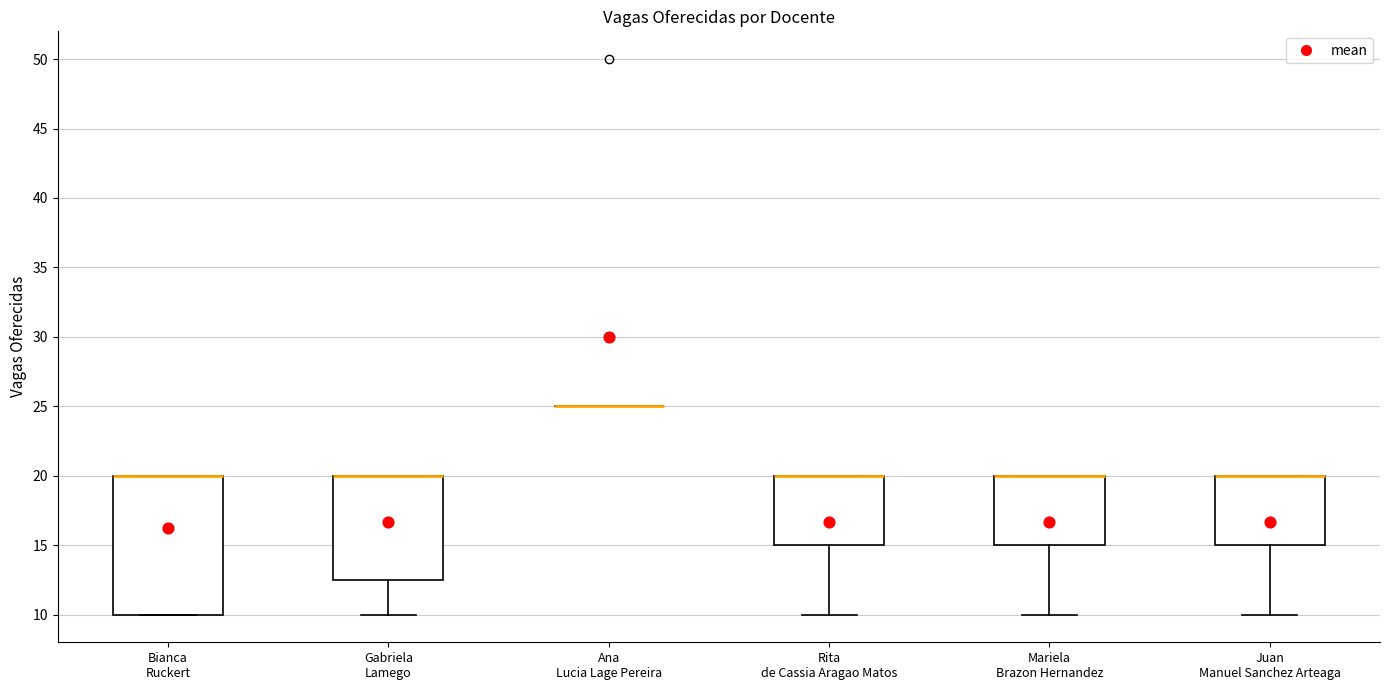

Reading left to right, transcribe this box plot: for each box, give where its median line is, the range the box spans, and where its two whiskers end, as read against the y-axis. The values are not printed on the chart, so give them approximately, as read against the axis.

Bianca Ruckert: median 20.0 (drawn on the box's upper edge), box 10.0 to 20.0, whiskers 10.0 to 20.0
Gabriela Lamego: median 20.0 (drawn on the box's upper edge), box 12.5 to 20.0, whiskers 10.0 to 20.0
Ana Lucia Lage Pereira: box collapsed to a line at 25.0, whiskers 25.0 to 25.0
Rita de Cassia Aragao Matos: median 20.0 (drawn on the box's upper edge), box 15.0 to 20.0, whiskers 10.0 to 20.0
Mariela Brazon Hernandez: median 20.0 (drawn on the box's upper edge), box 15.0 to 20.0, whiskers 10.0 to 20.0
Juan Manuel Sanchez Arteaga: median 20.0 (drawn on the box's upper edge), box 15.0 to 20.0, whiskers 10.0 to 20.0